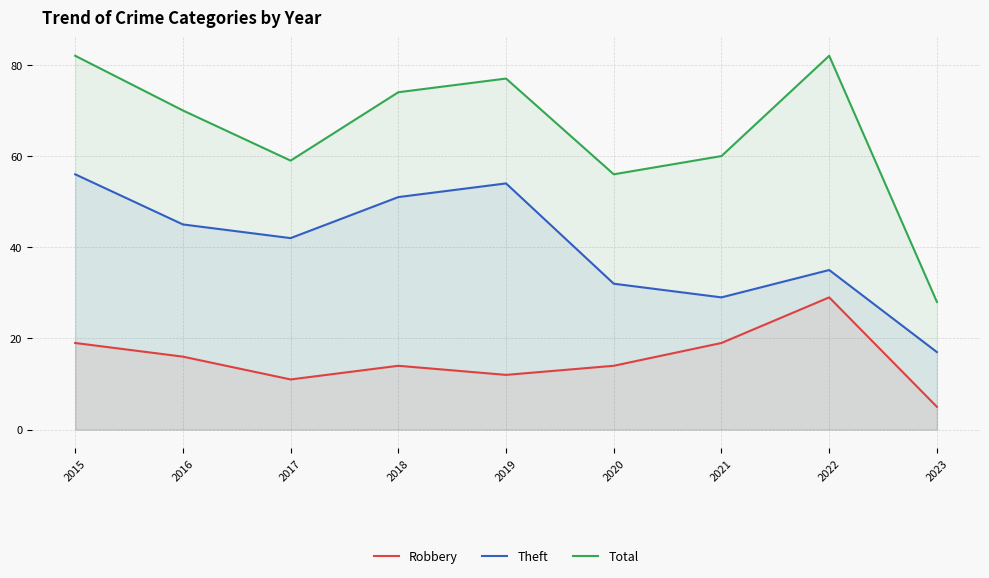

Reading left to right, extract all data points from this chart.

Robbery: 2015=19	2016=16	2017=11	2018=14	2019=12	2020=14	2021=19	2022=29	2023=5
Theft: 2015=56	2016=45	2017=42	2018=51	2019=54	2020=32	2021=29	2022=35	2023=17
Total: 2015=82	2016=70	2017=59	2018=74	2019=77	2020=56	2021=60	2022=82	2023=28